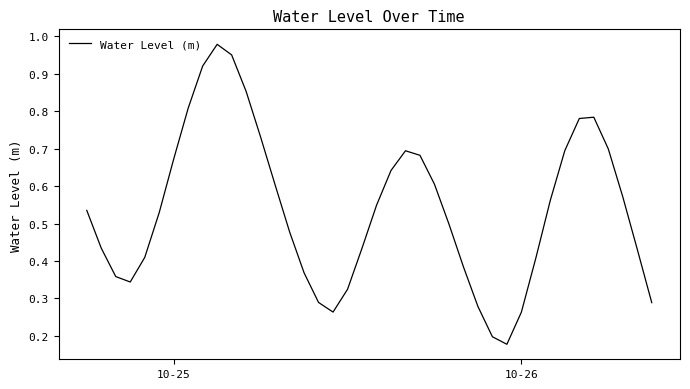

What is the average value?

0.5